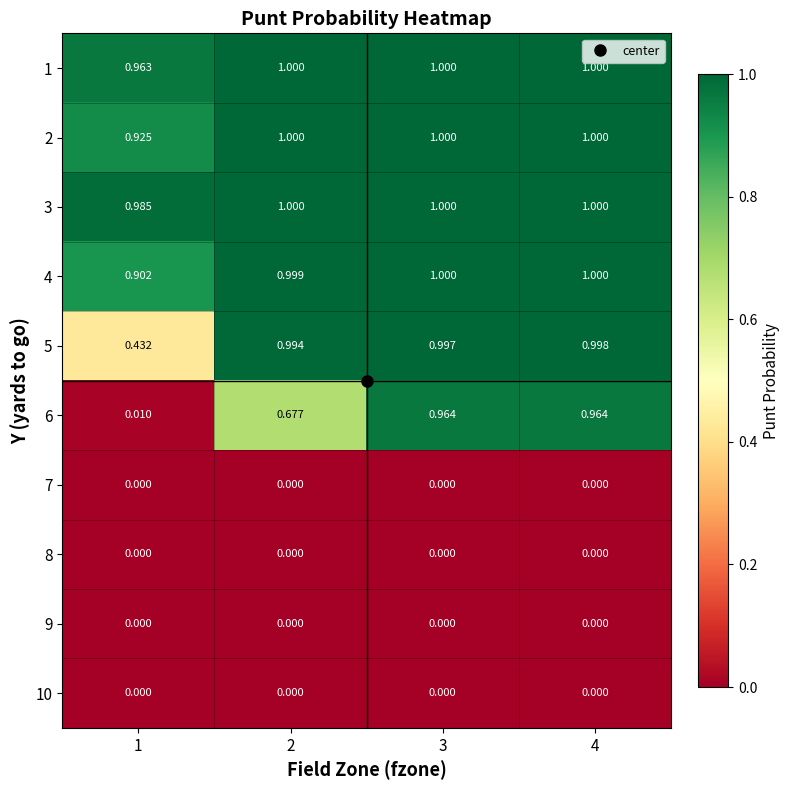

Is the value of 1 at 1 greater than the value of 9 at 1?

Yes